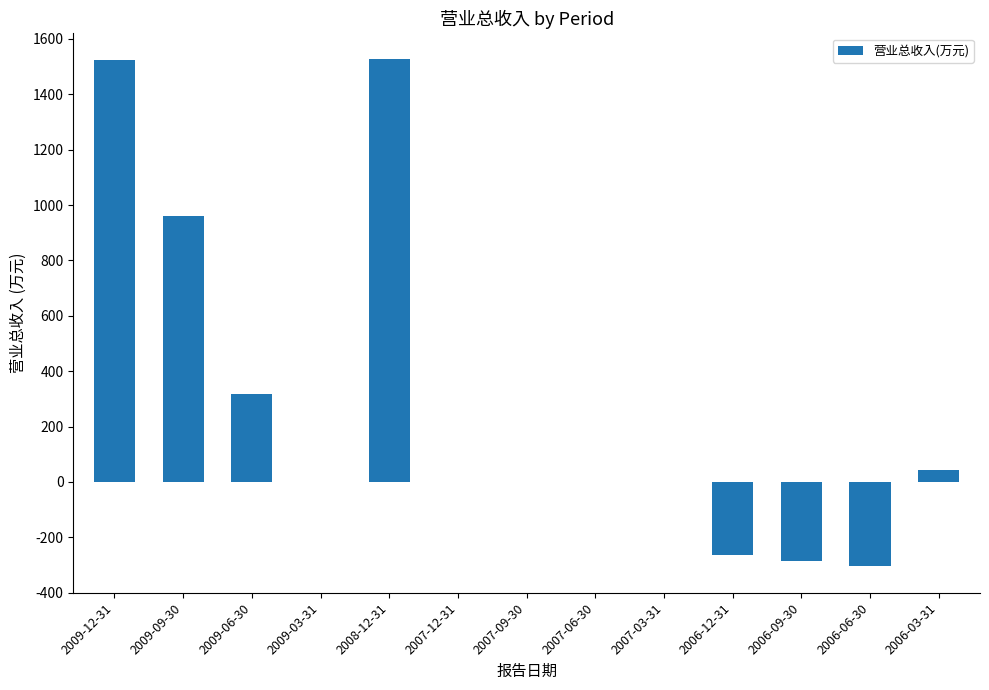

What is the sum of all values?

3520